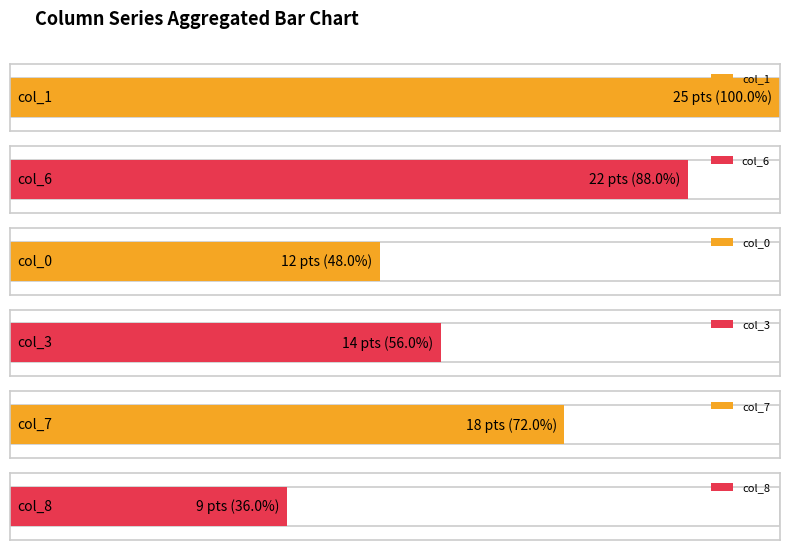

Between 4 and 0, which series saw the biggest shift?

col_7